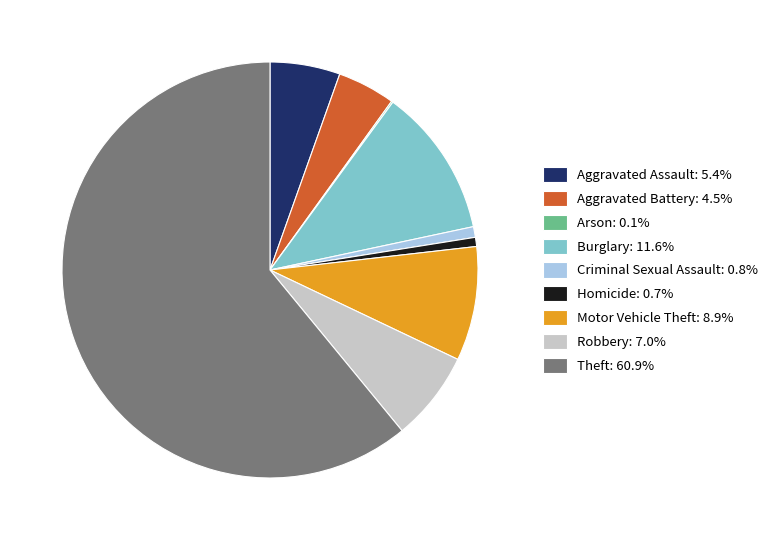

Approximately how many times larger is the value at Burglary: 11.6% compared to Criminal Sexual Assault: 0.8%?

14.0